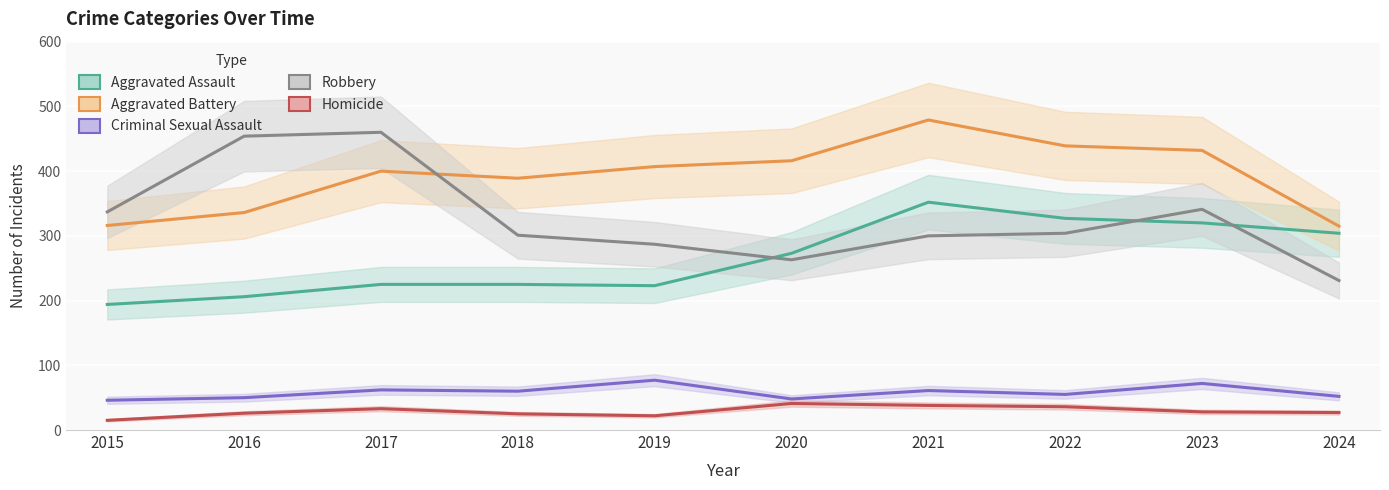

Which series has the widest spread of values?

Robbery